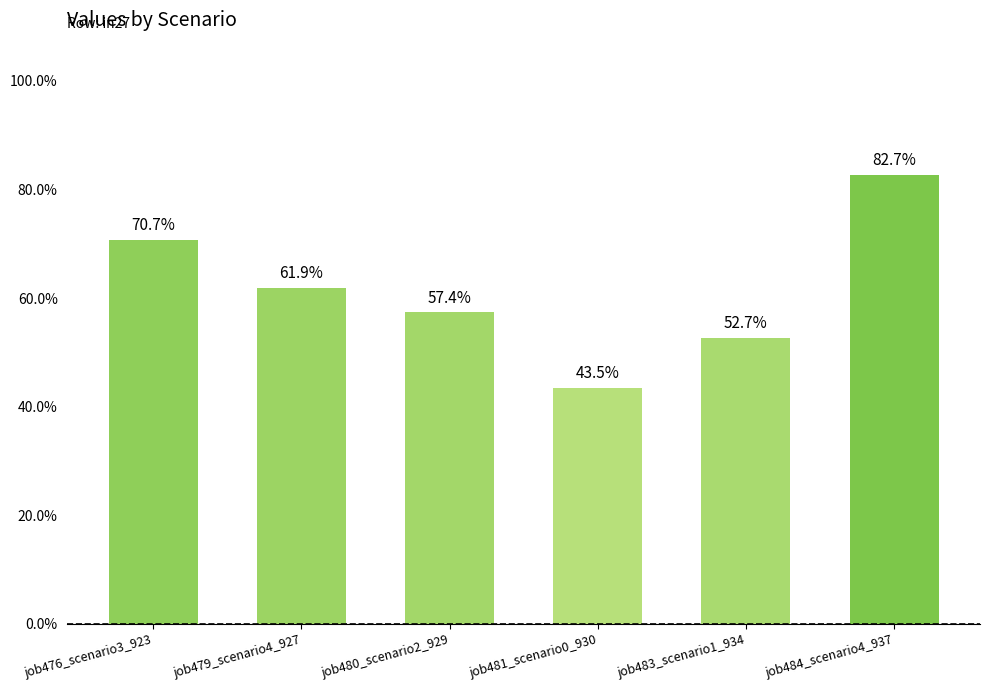

Between job483_scenario1_934 and job480_scenario2_929, which is larger?

job480_scenario2_929